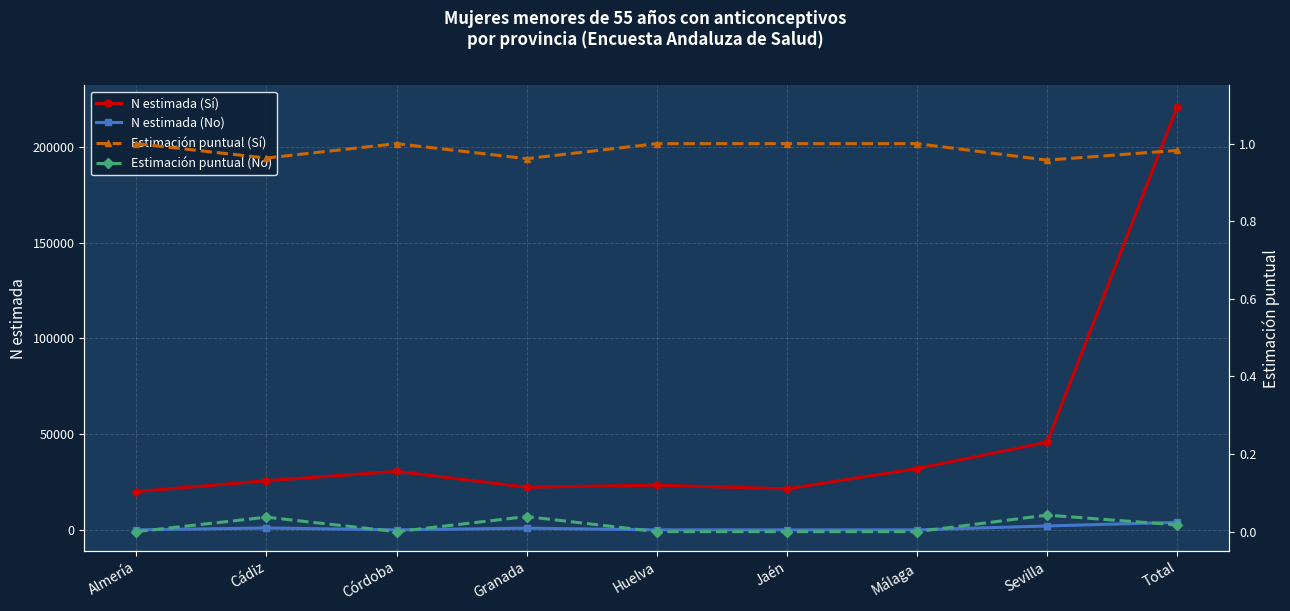

True or false: Estimación puntual (No) has a value of 0.0 at Málaga.

False